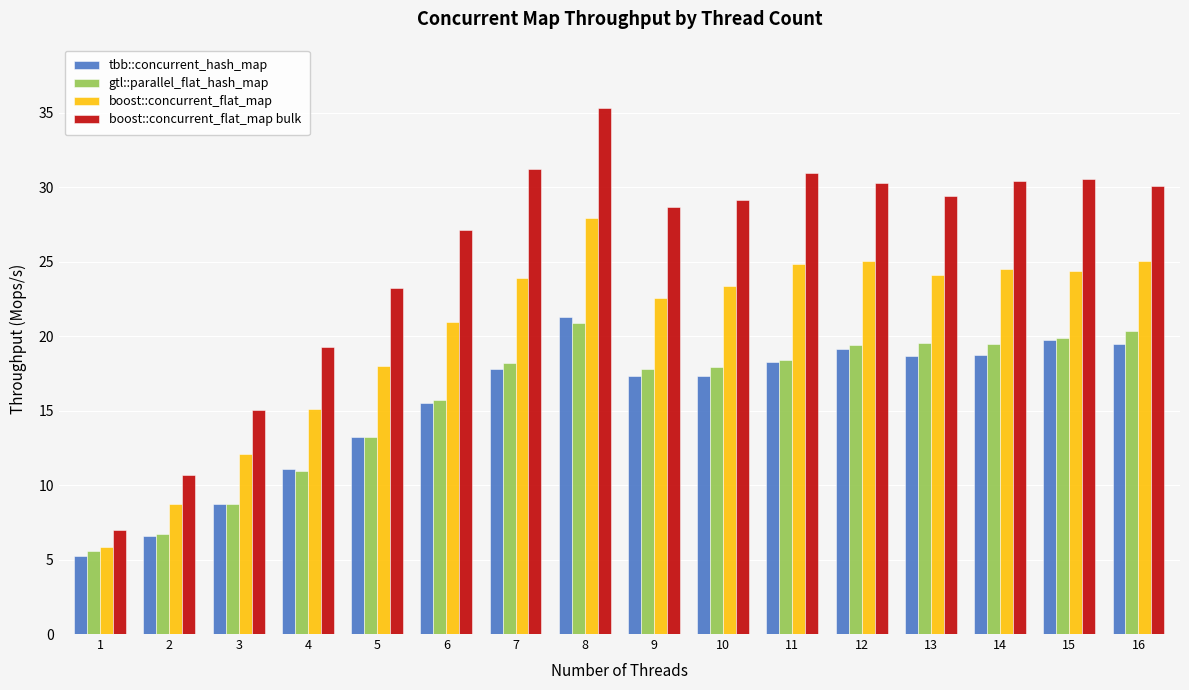

How many data points does each series have?

16